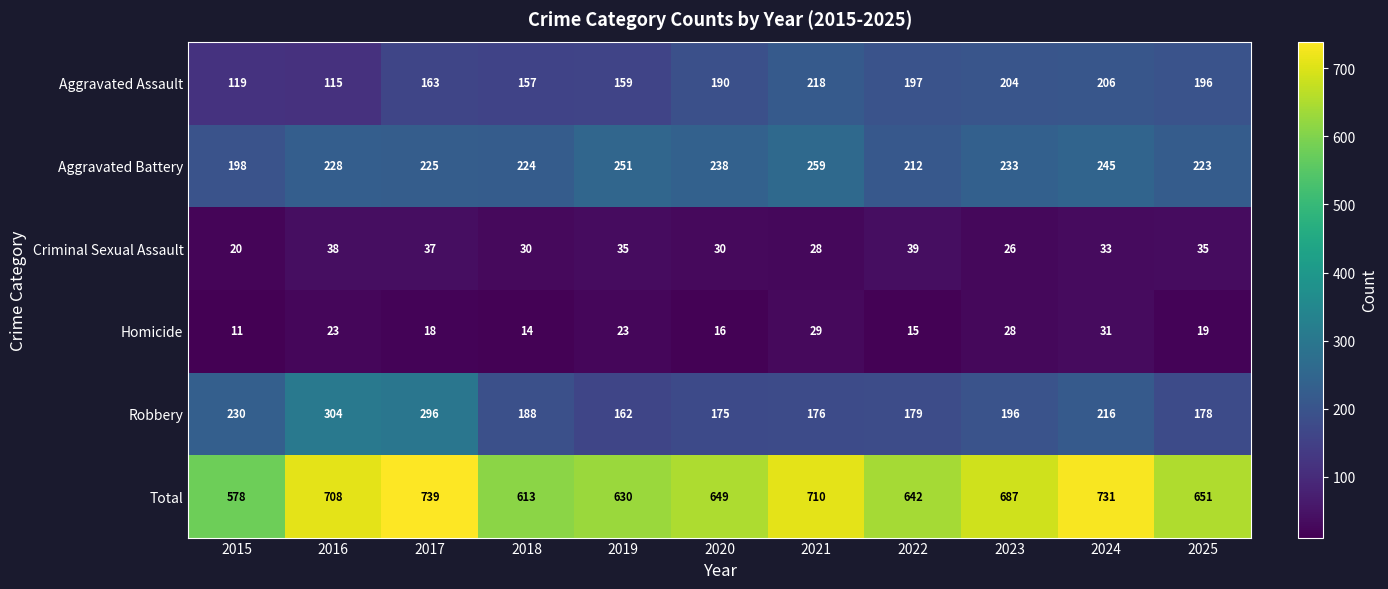

At how many categories does at least one series exceed 464?

11